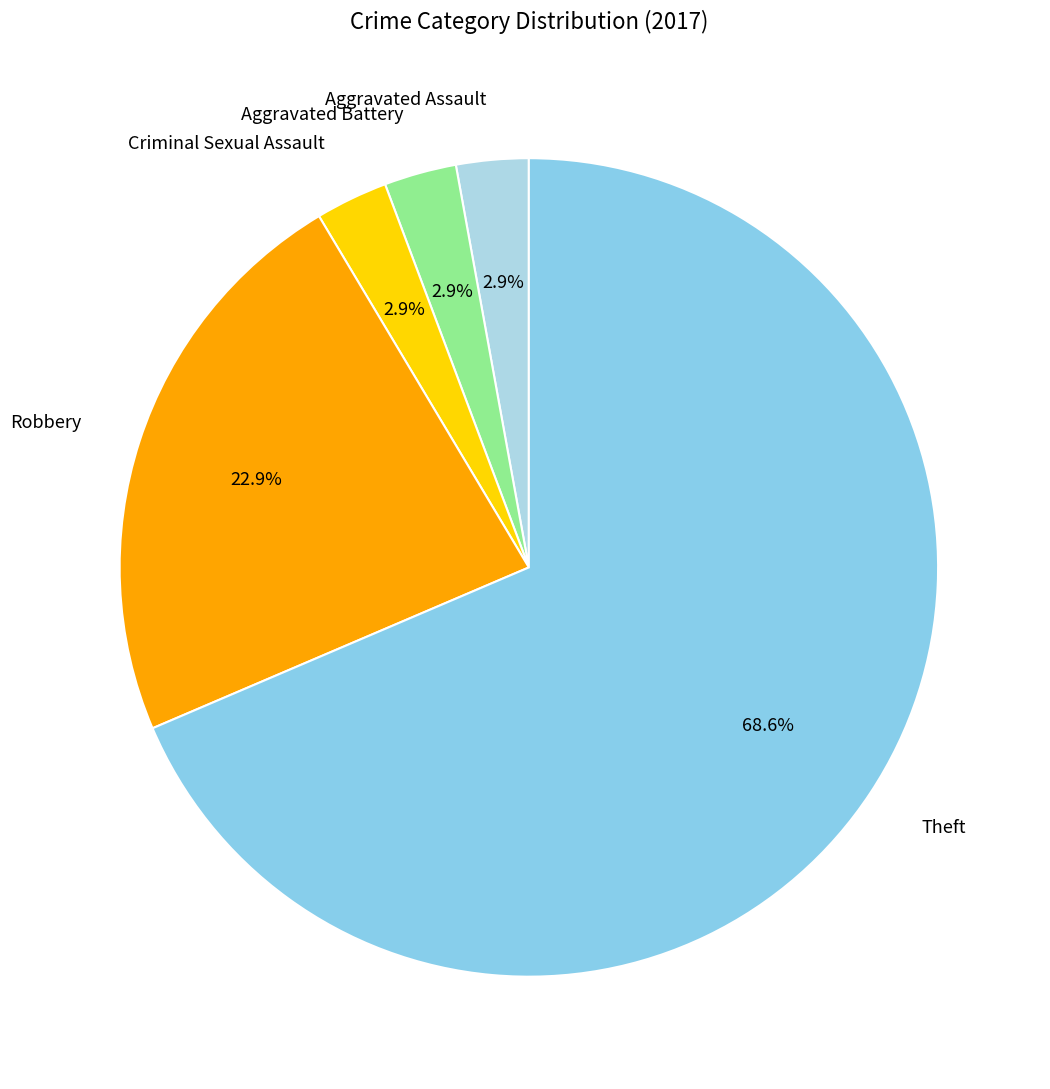

What is the largest slice in the pie chart?

Theft